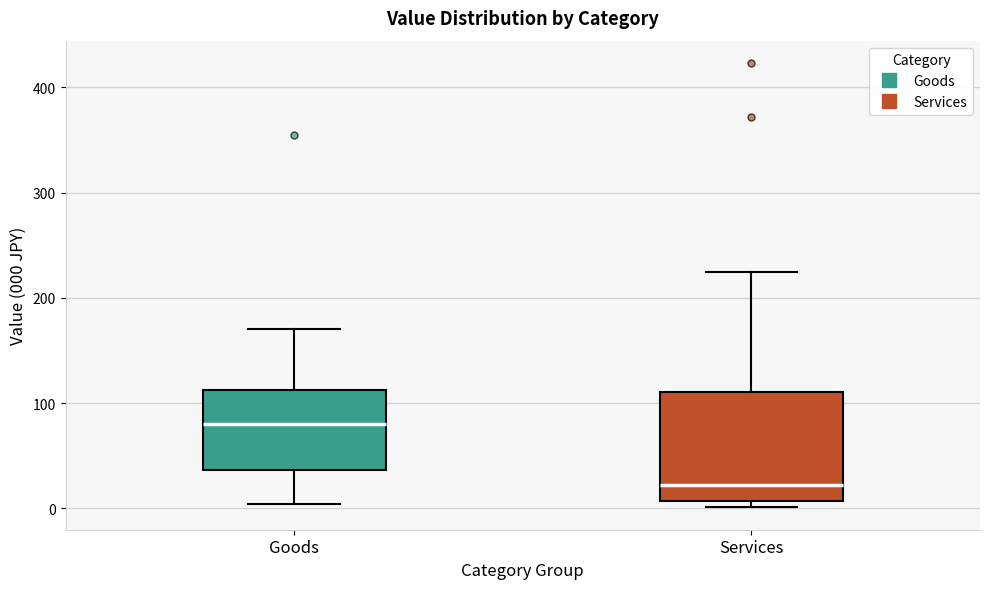

Reading left to right, transcribe this box plot: for each box, give where its median line is, the range the box spans, and where its two whiskers end, as read against the y-axis. The values are not printed on the chart, so give them approximately, as read against the axis.

Goods: median 80, box 40 to 110, whiskers 0 to 170
Services: median 20, box 10 to 110, whiskers 0 to 220